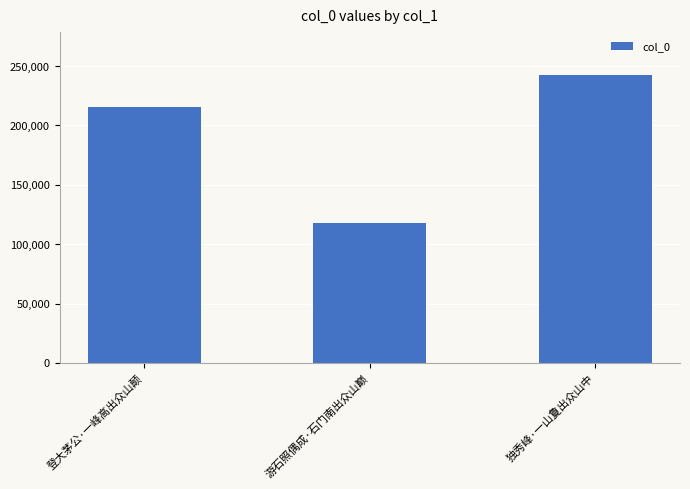

How many values are between 118154 and 242557?

3